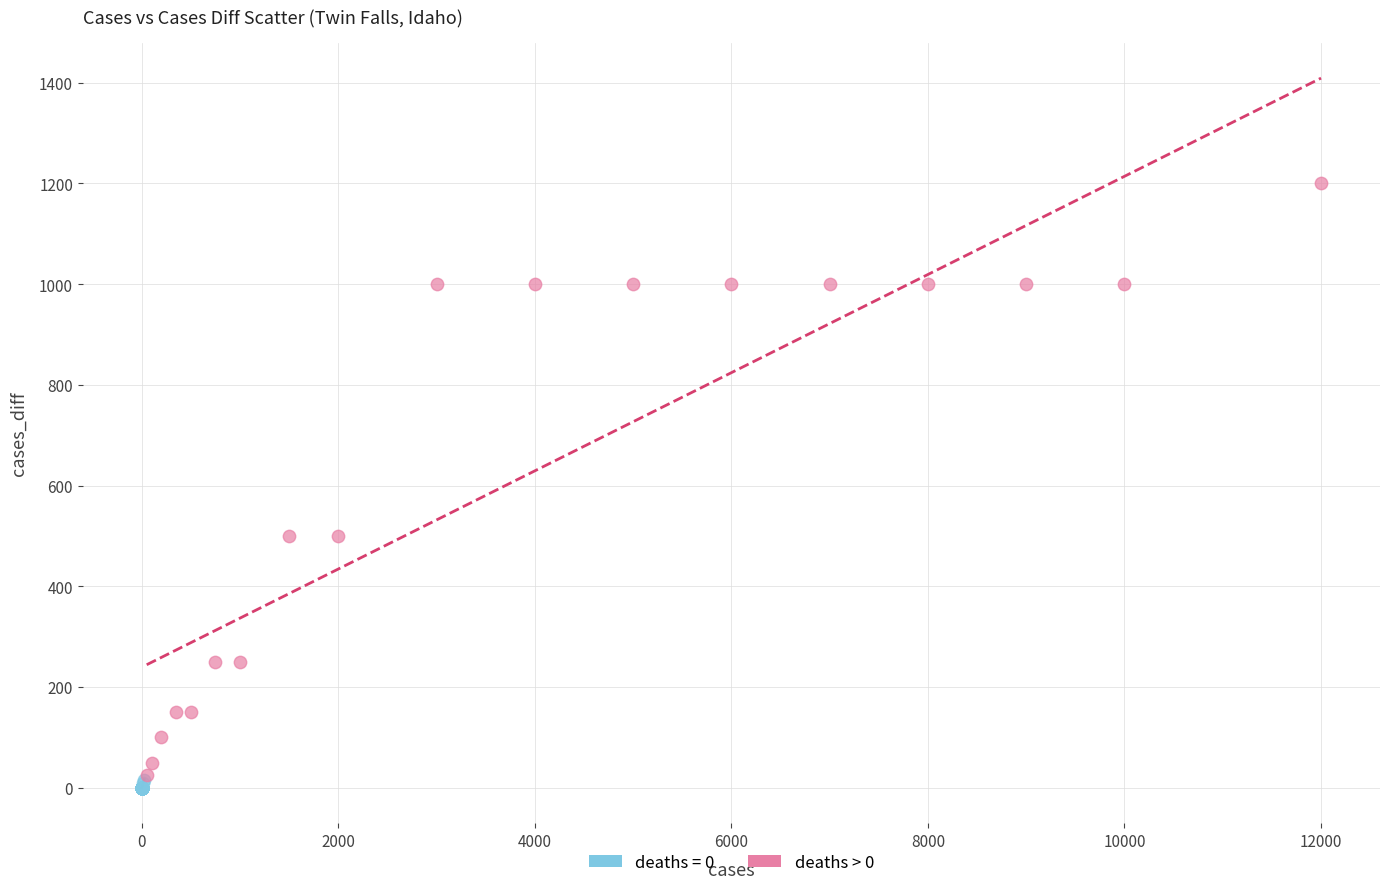

Which series contains the highest Y value?

deaths > 0